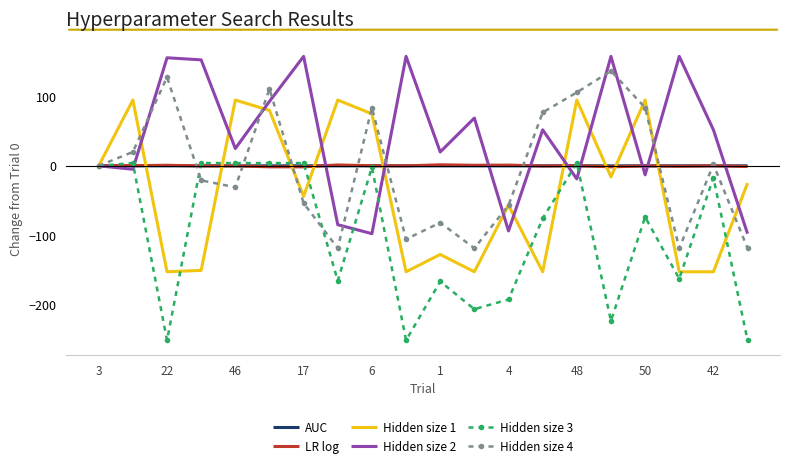

What is the smallest value displayed?

-252.0